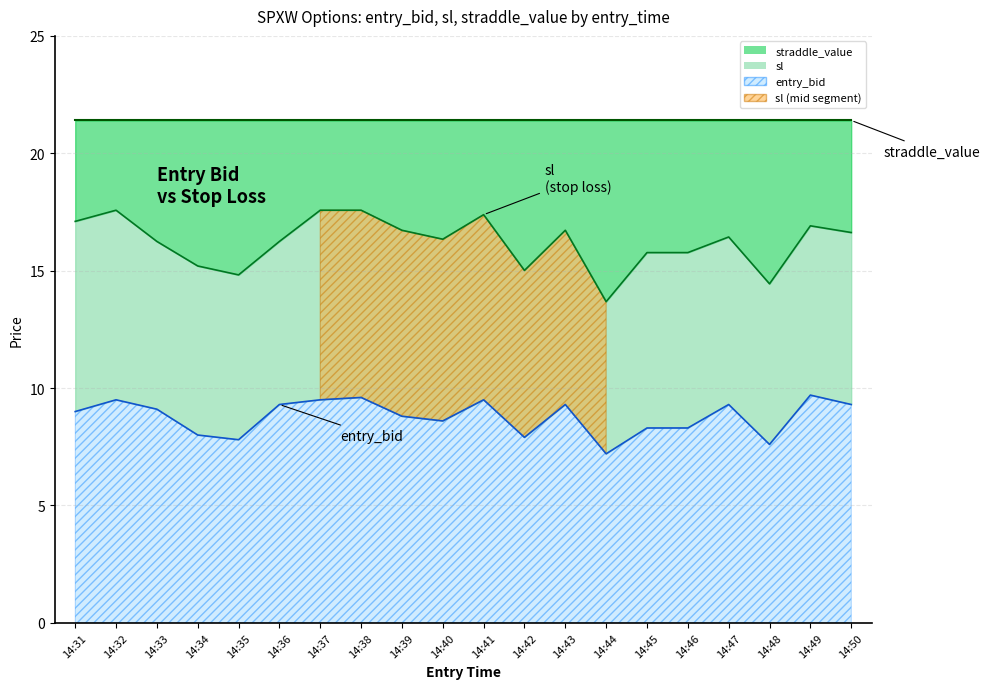

What is the sum of all sl values?

324.1